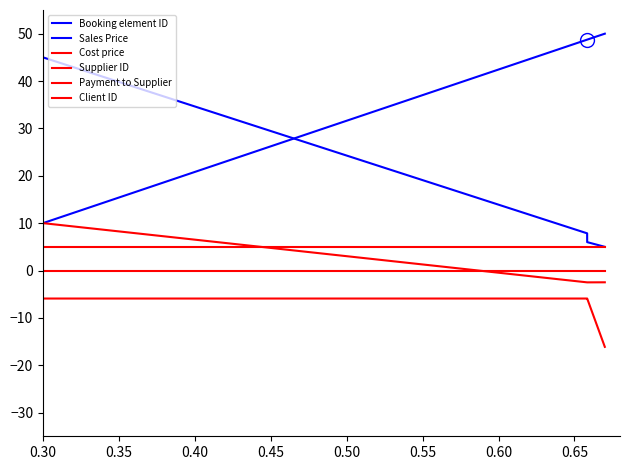

Does the chart have visible grid lines?

No